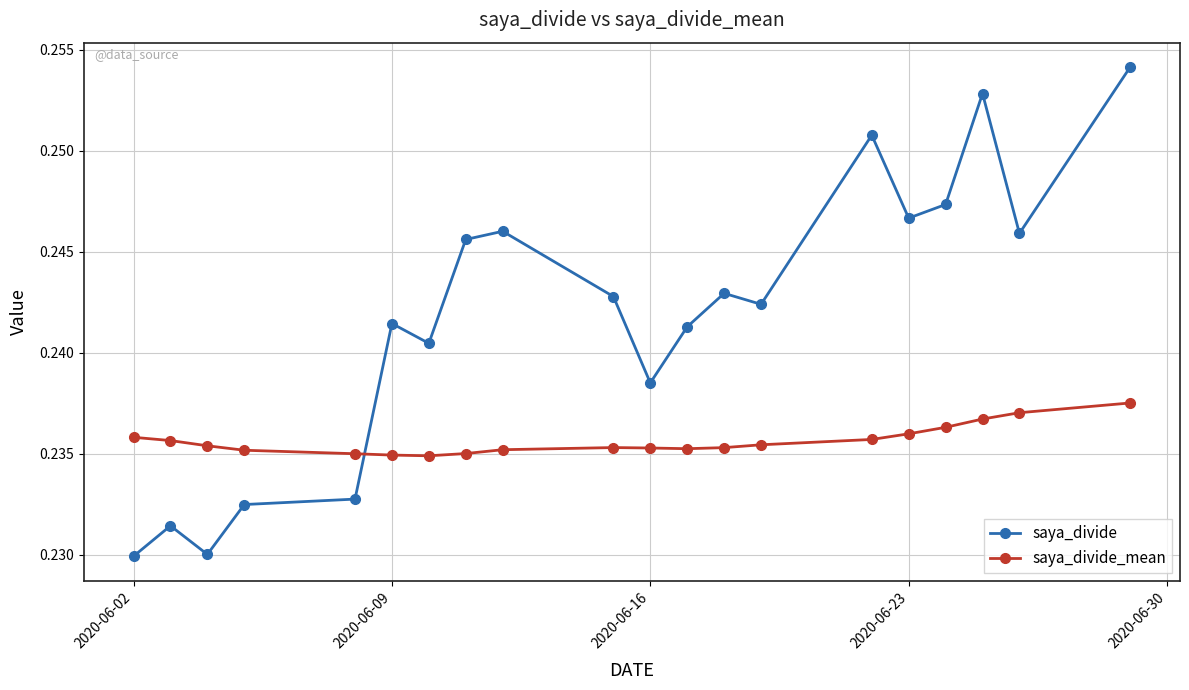

How many saya_divide values are between 0 and 1?

20